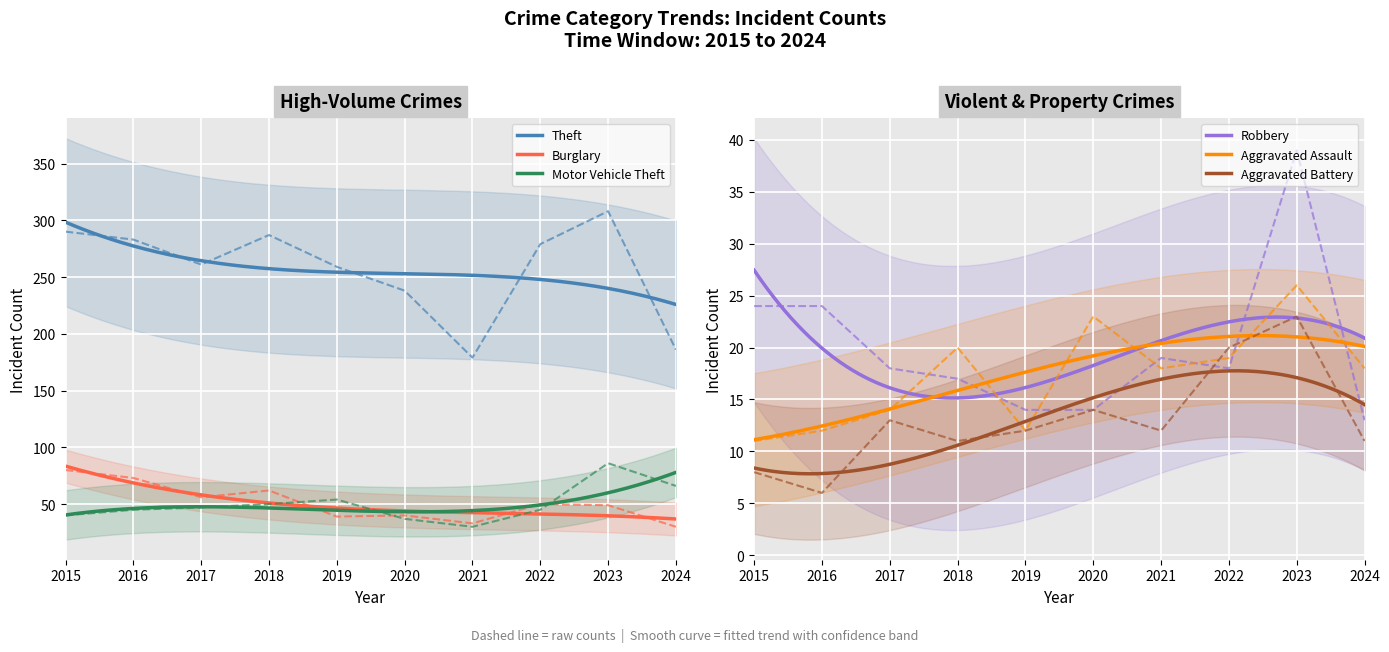

What is the average value of the Aggravated Battery series?

13.2